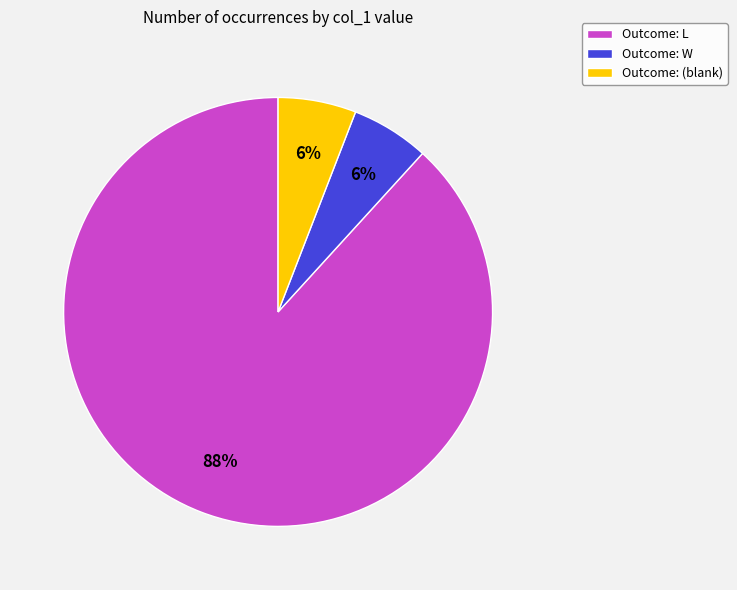

Is the sum of Outcome: W and Outcome: L greater than half?

Yes